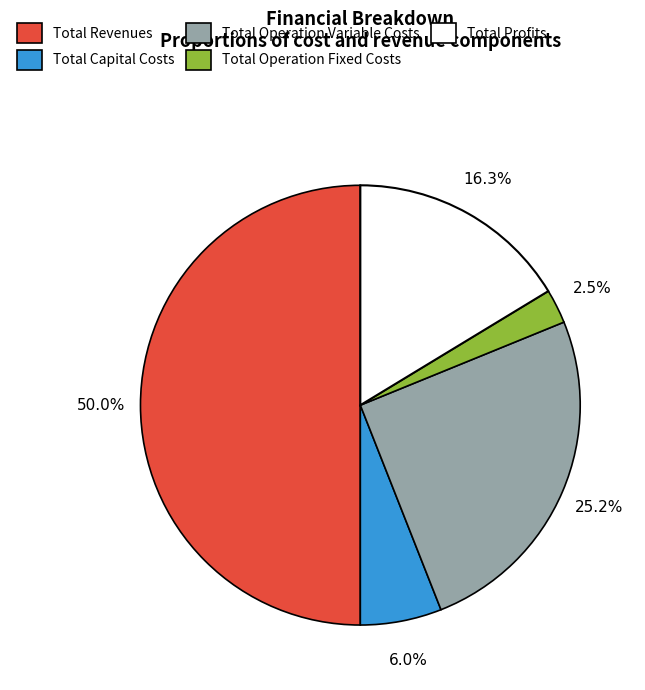

Count the number of slices in the pie.

5